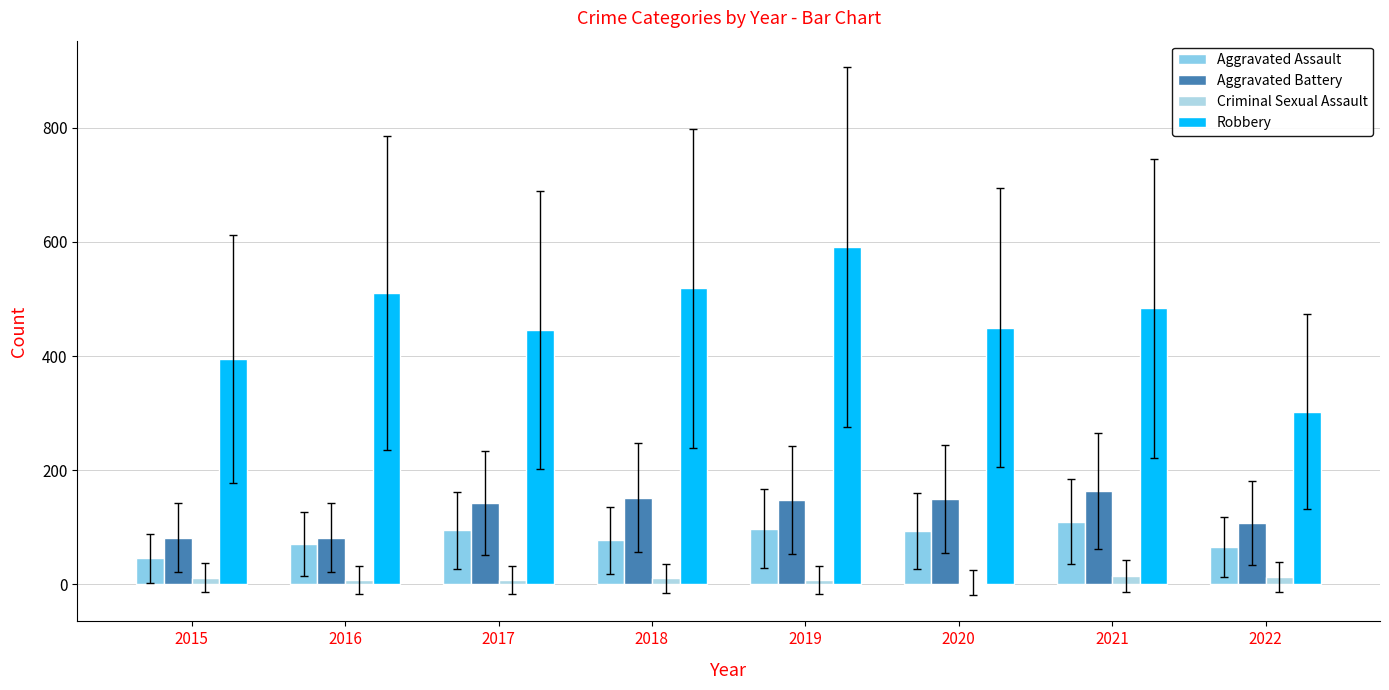

What is the approximate value of Aggravated Battery at 2015, to the nearest 10?

80